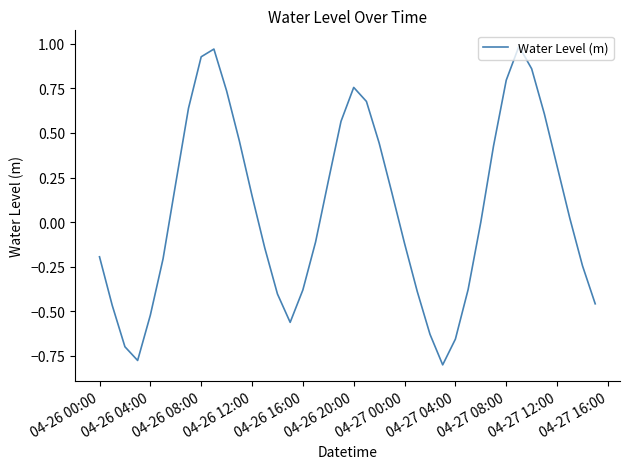

What is the sum of all values?

2.8